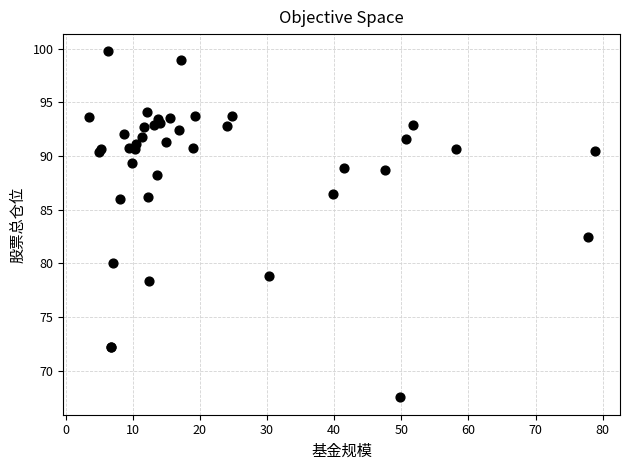

What Y value in the scatter plot is closest to 83?

82.5